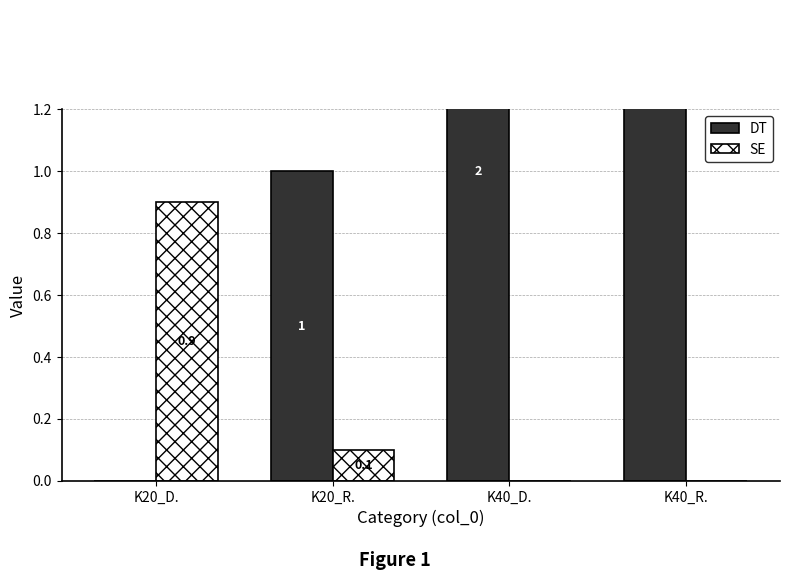

What are all the series names shown in the legend?

DT, SE